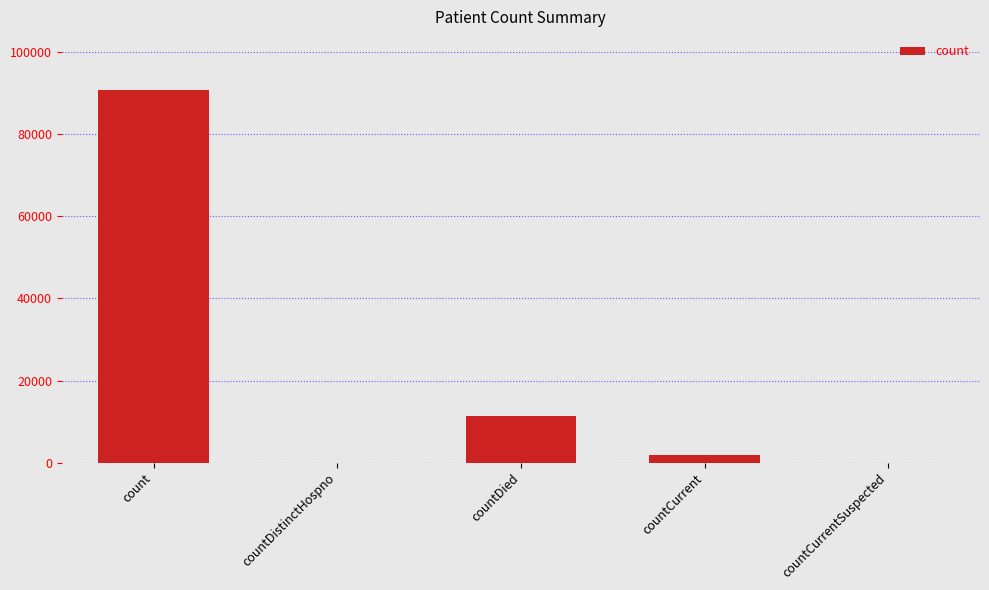

At which label is the value closest to 45415?

countDied